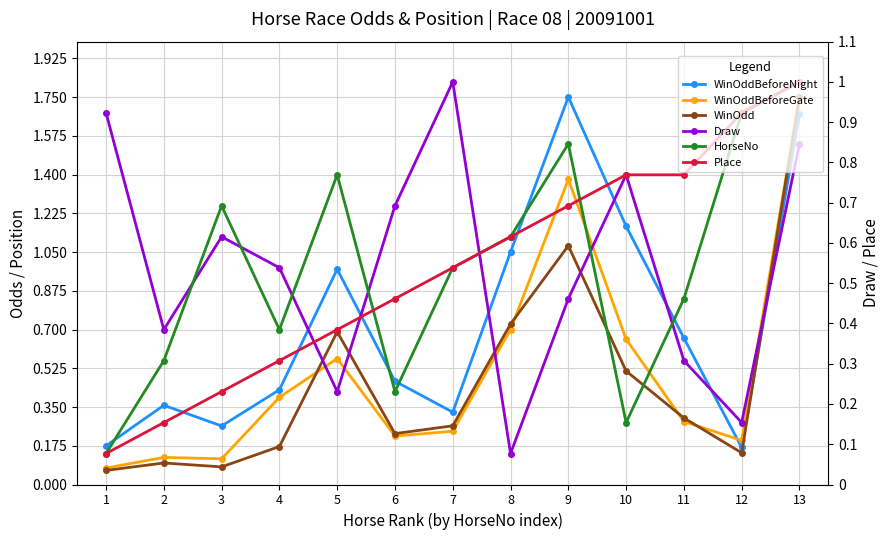

The WinOddBeforeGate series shows 2.2 at 9. True or false?

False